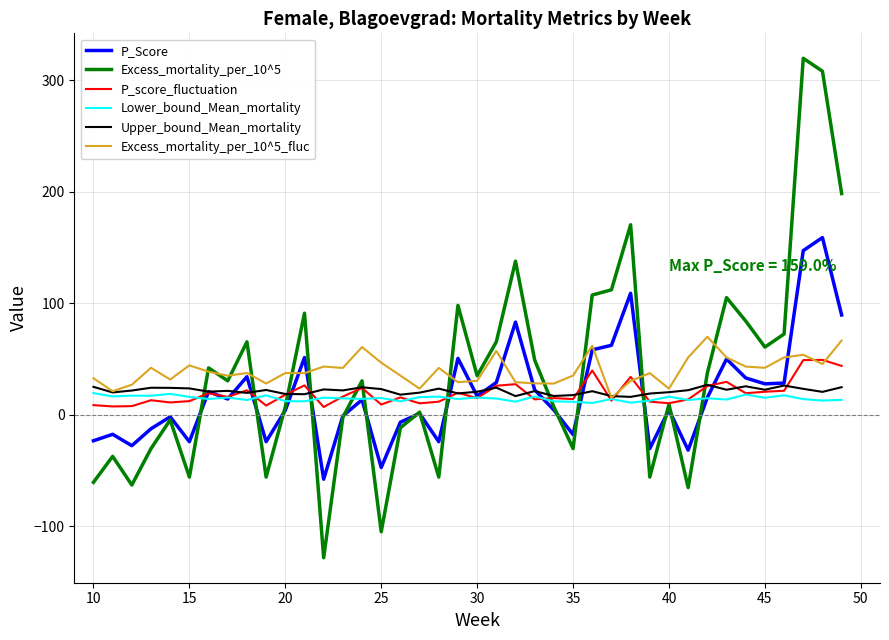

Which series has the widest spread of values?

Excess_mortality_per_10^5